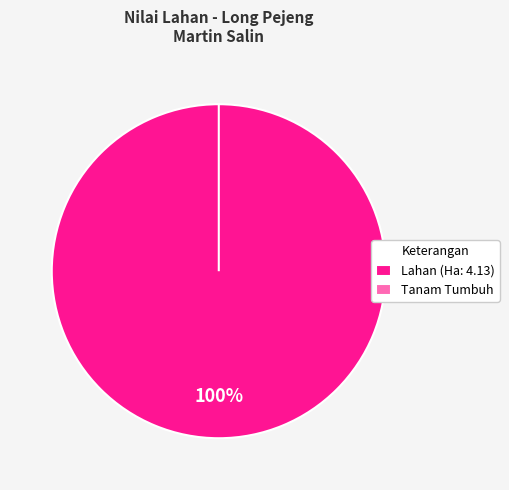

To the nearest percent, what is the difference between the largest and smallest slice percentages?

100%